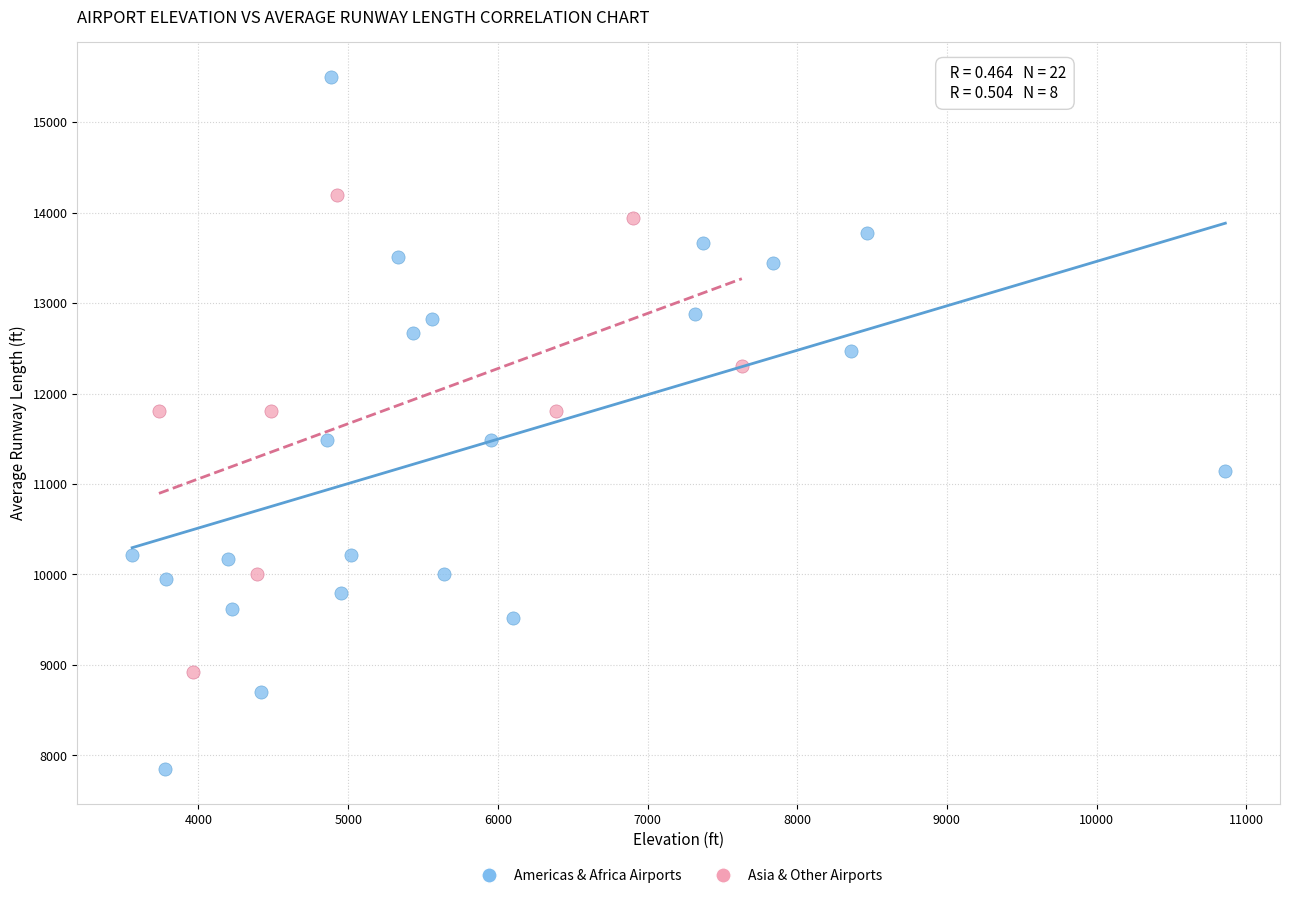

Which series has the largest Y range (max minus min)?

Americas & Africa Airports